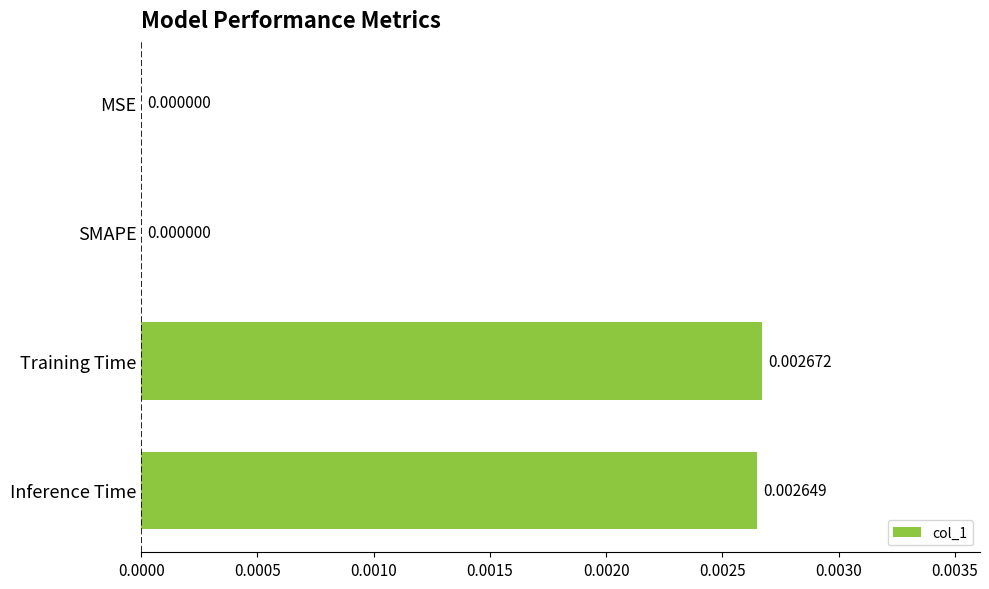

Which label corresponds to the largest value in the chart?

Training Time